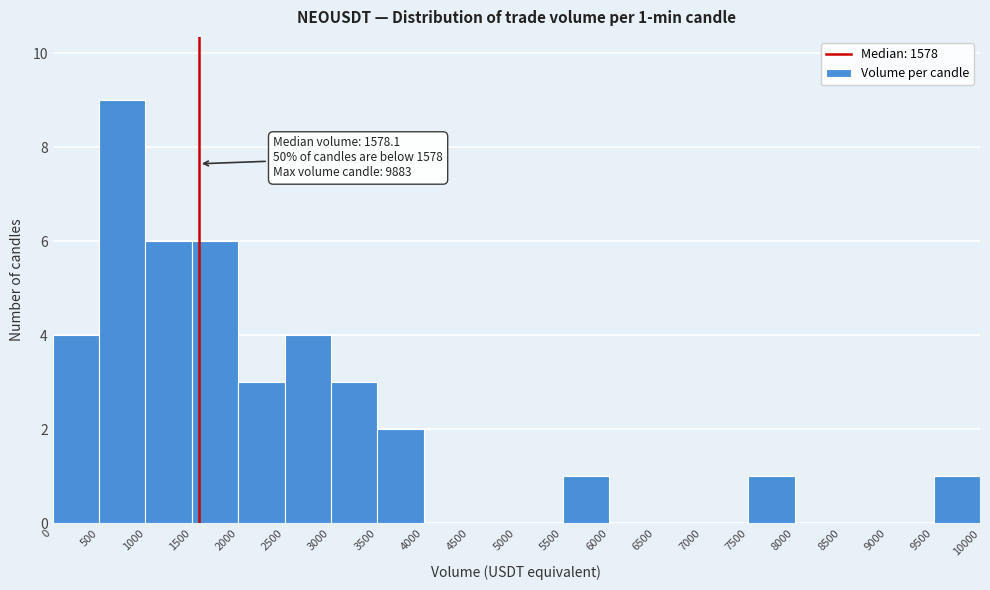

Over which range of the x-axis is the bar tallest?

500 to 1000